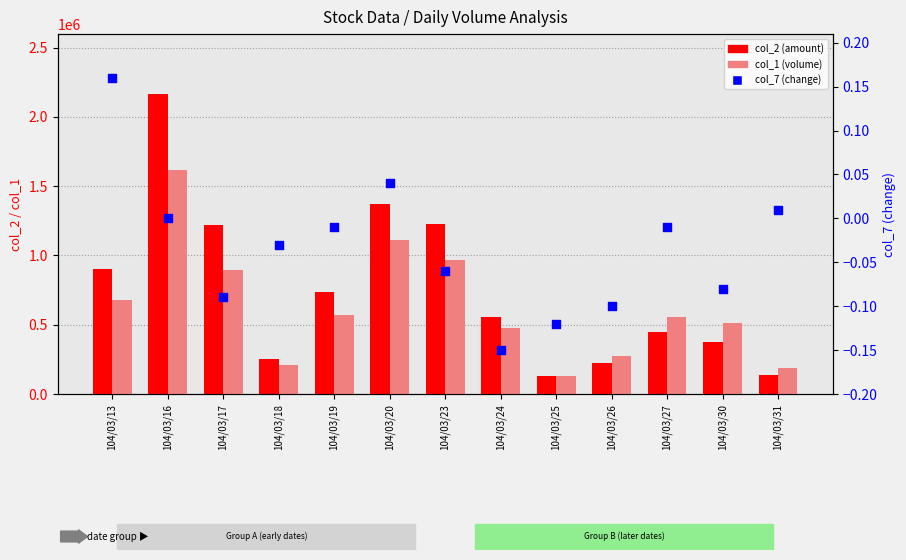

At how many categories does at least one series exceed 524969?

8